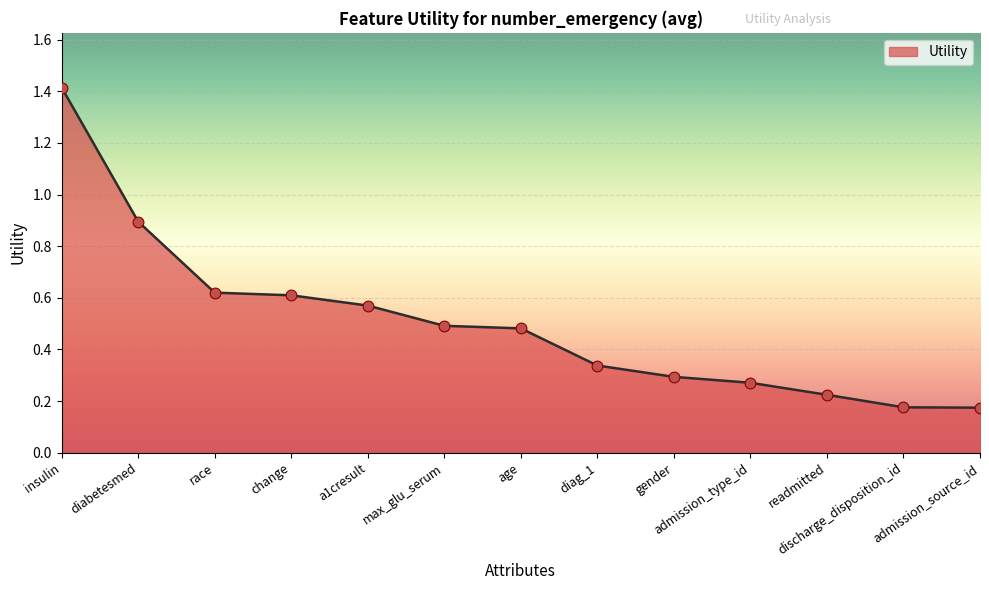

Between gender and diag_1, which is larger?

diag_1